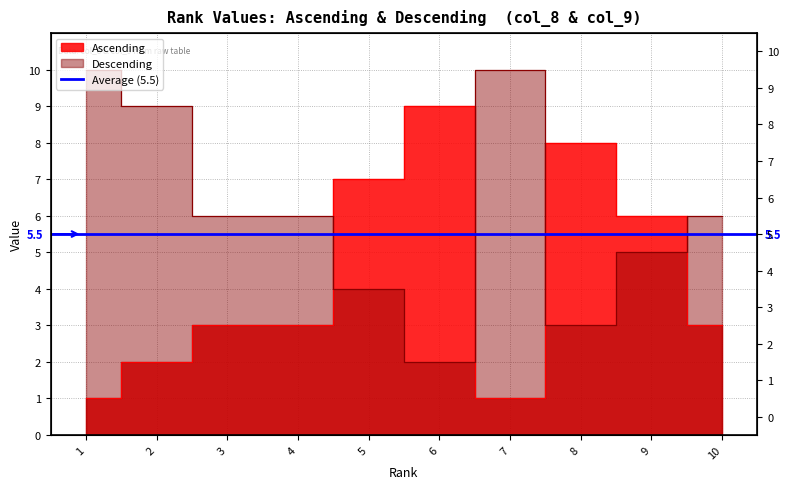

After their last crossing, which series has the higher values: Ascending or Descending?

Descending